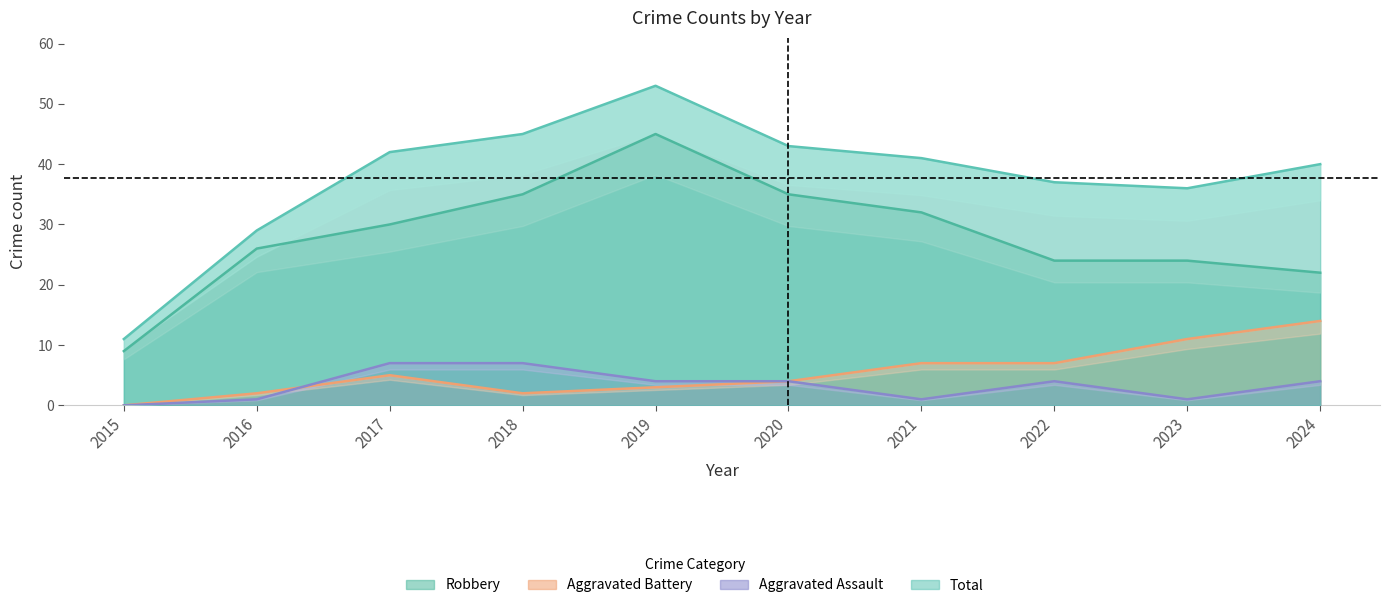

Which series has the largest total across all categories?

Total